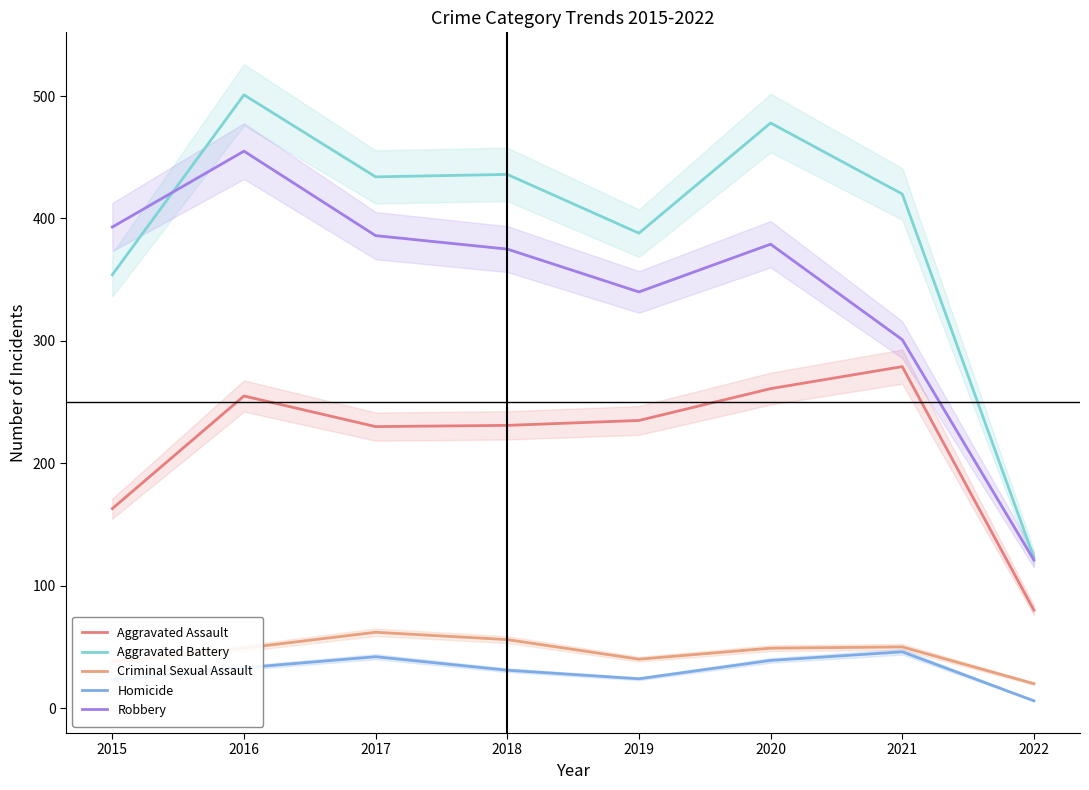

At how many categories does at least one series exceed 482?

1